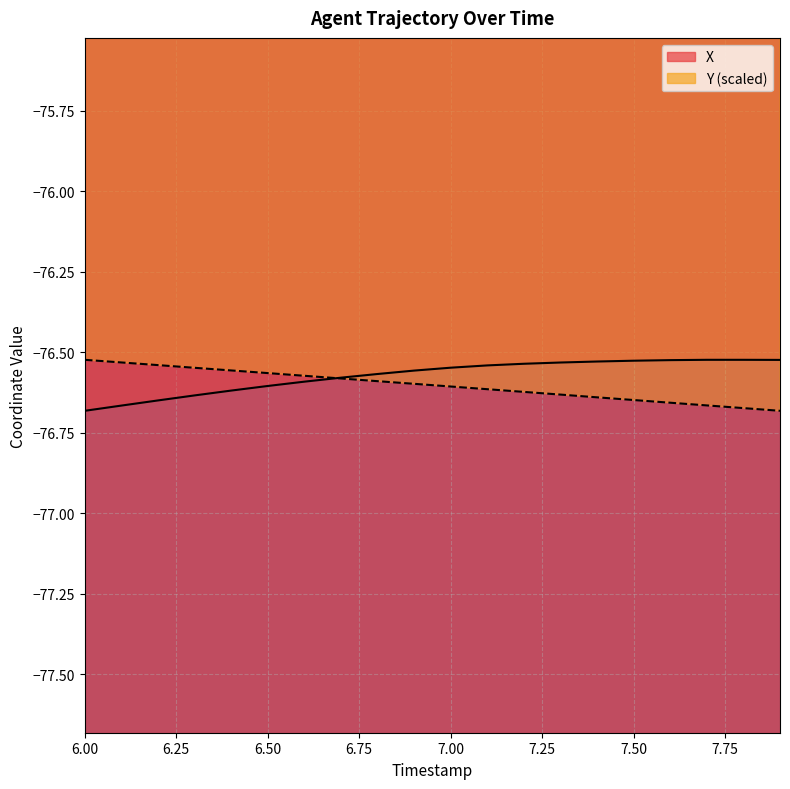

True or false: X has a value of -129.6 at 6.50.

False